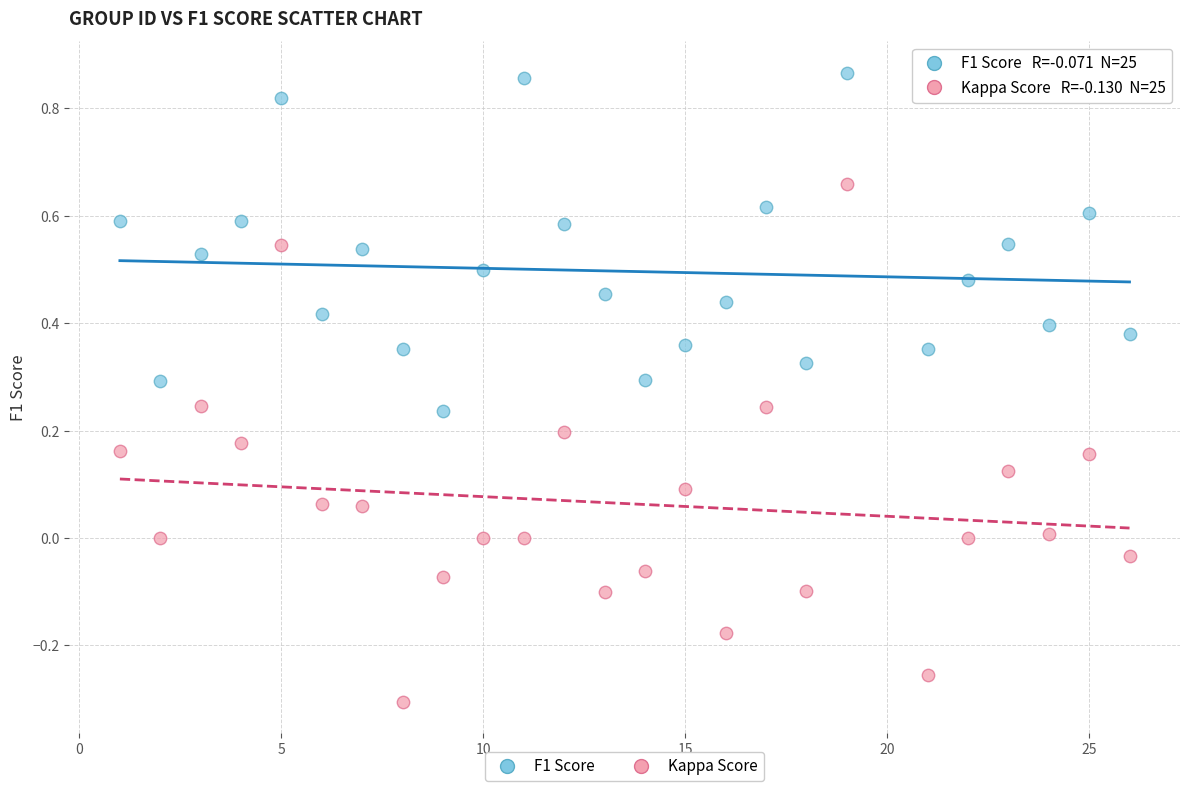

What are all the series names shown in the legend?

F1 Score, Kappa Score